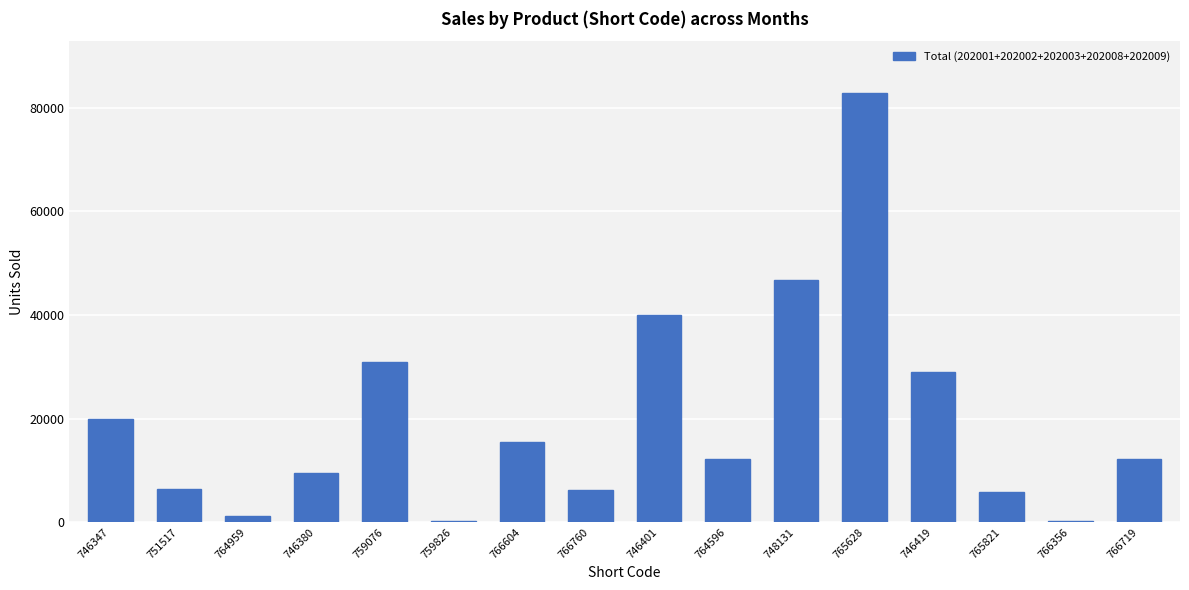

Which label corresponds to the largest value in the chart?

765628